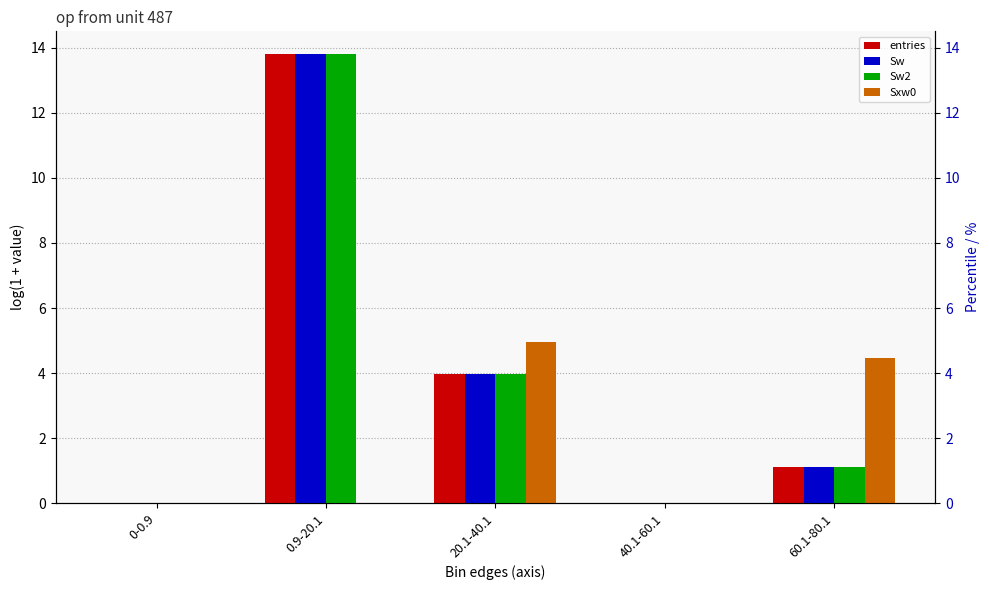

Which series has the widest spread of values?

entries